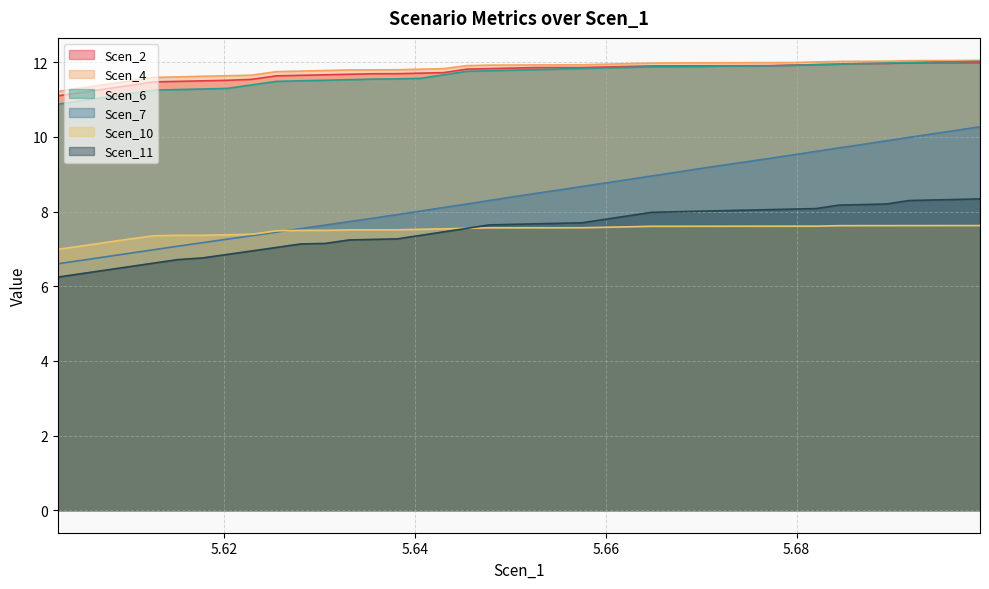

Which series has the widest spread of values?

Scen_7